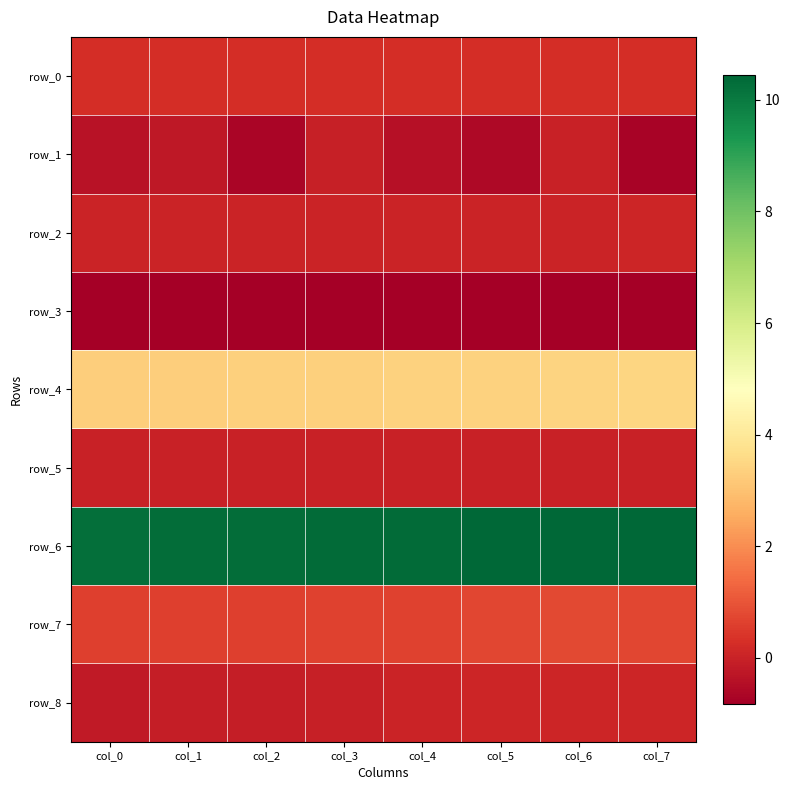

Which series has the largest range (max minus min)?

row_1